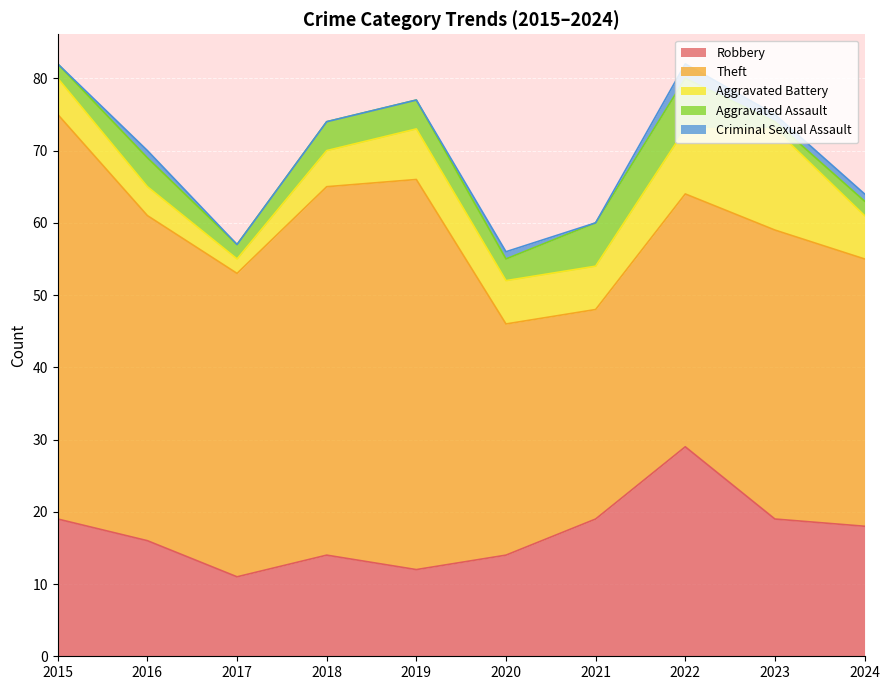

Reading right to left, what are all the values shown in this chart?

Robbery: 2024=18	2023=19	2022=29	2021=19	2020=14	2019=12	2018=14	2017=11	2016=16	2015=19
Theft: 2024=37	2023=40	2022=35	2021=29	2020=32	2019=54	2018=51	2017=42	2016=45	2015=56
Aggravated Battery: 2024=6	2023=14	2022=9	2021=6	2020=6	2019=7	2018=5	2017=2	2016=4	2015=5
Aggravated Assault: 2024=2	2023=1	2022=7	2021=6	2020=3	2019=4	2018=4	2017=2	2016=4	2015=2
Criminal Sexual Assault: 2024=1	2023=1	2022=2	2021=0	2020=1	2019=0	2018=0	2017=0	2016=1	2015=0